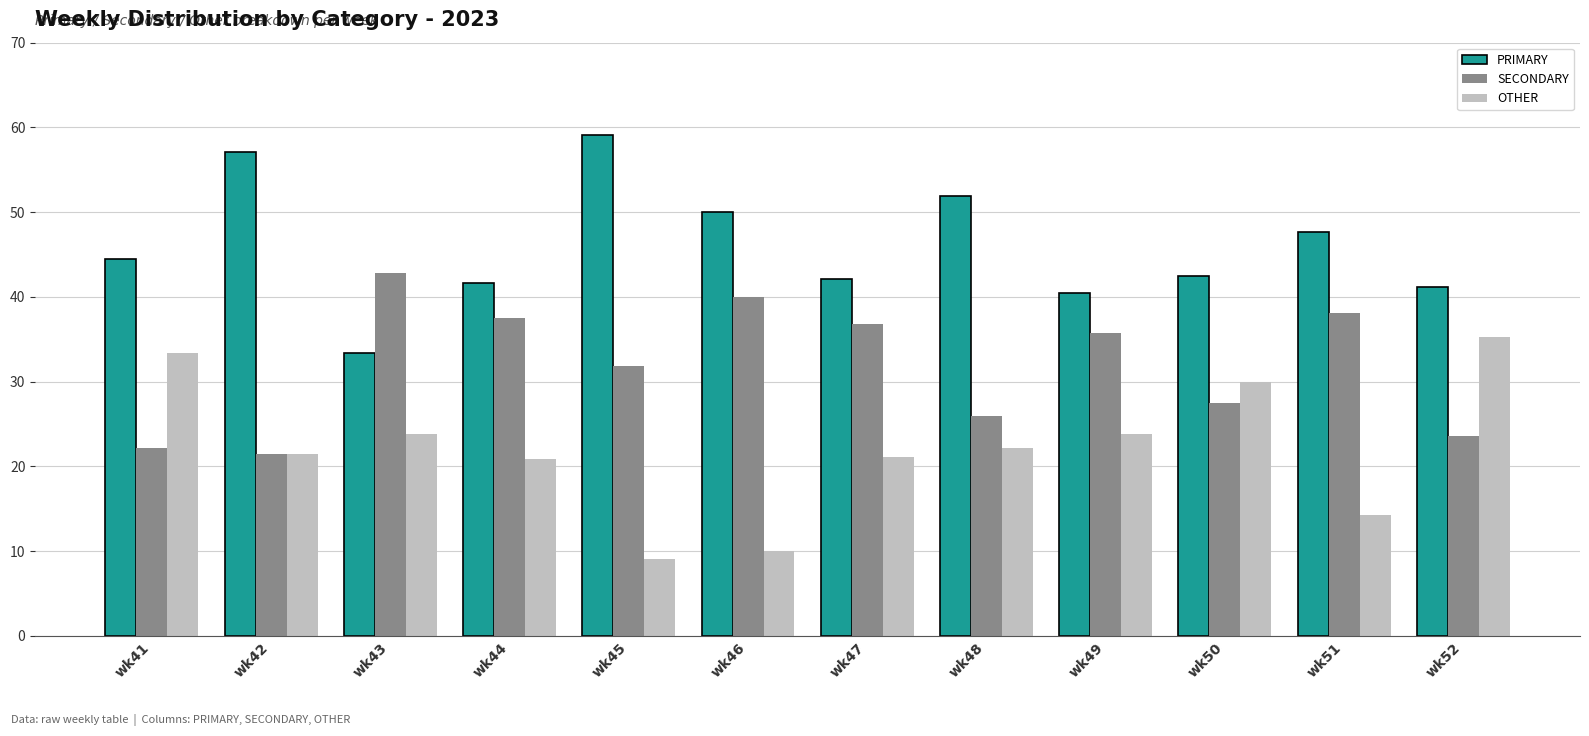

What is the smallest value displayed?

9.1